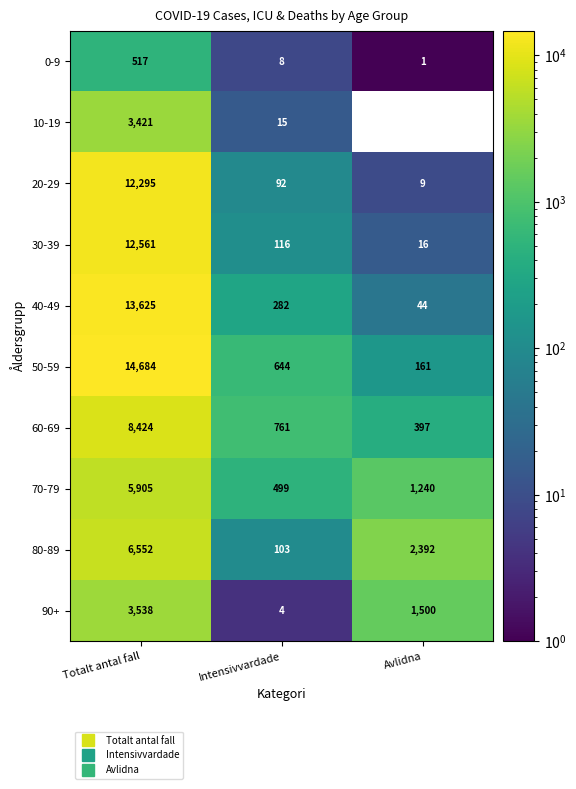

At which category is the sum across all series the highest?

Totalt antal fall